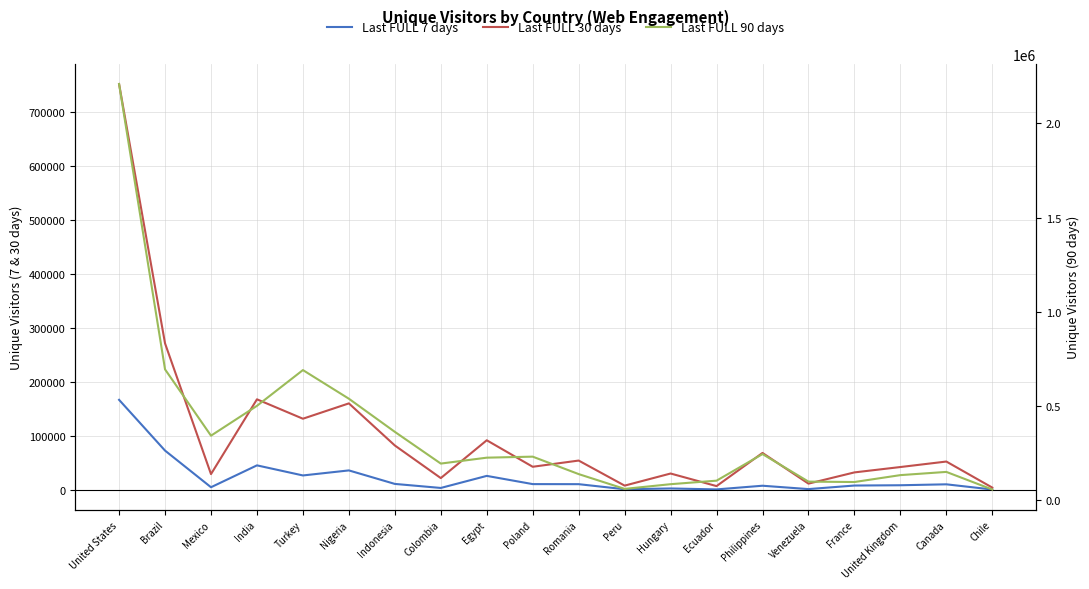

How many interior local peaks does the Last FULL 90 days series have?

4